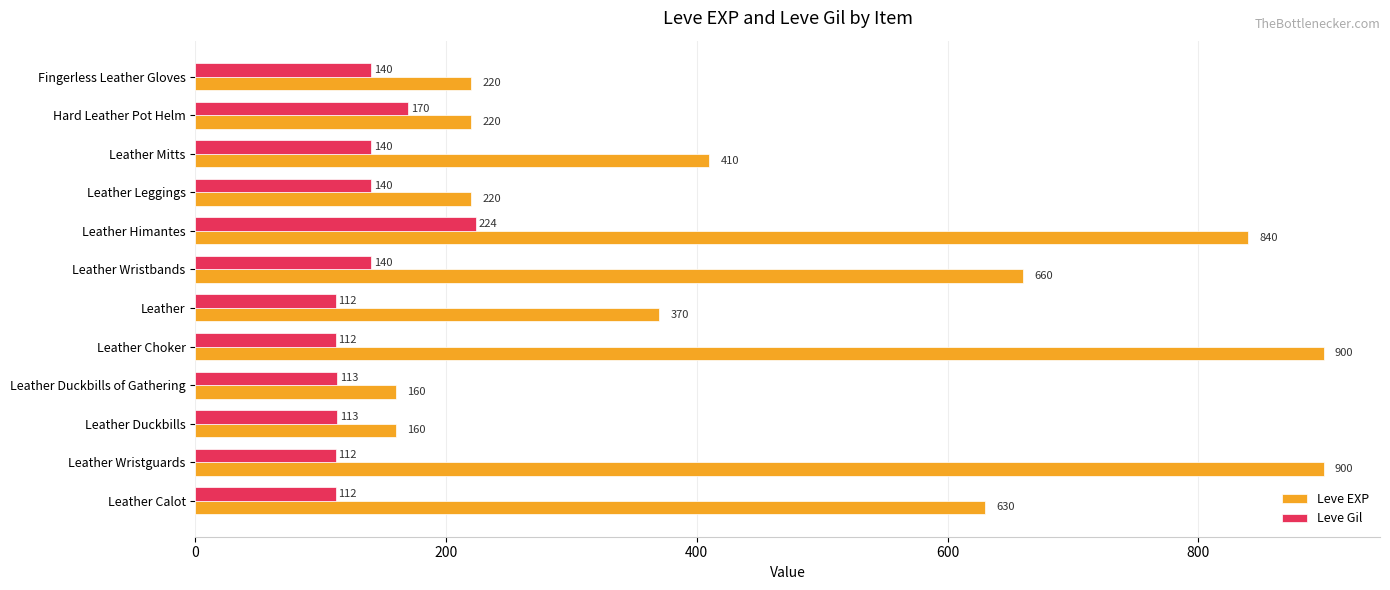

What is the smallest value displayed?

112